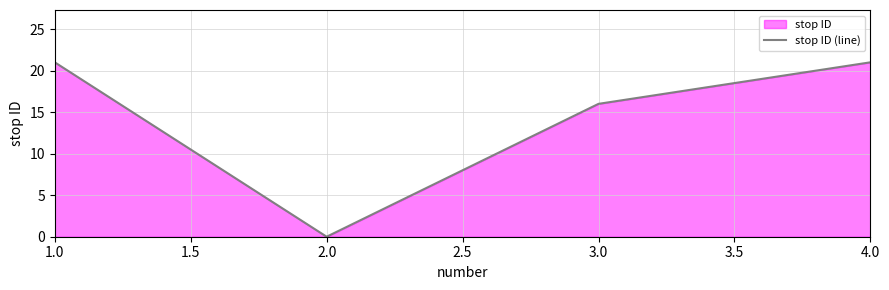

True or false: the data has more than 0 interior local peaks.

False